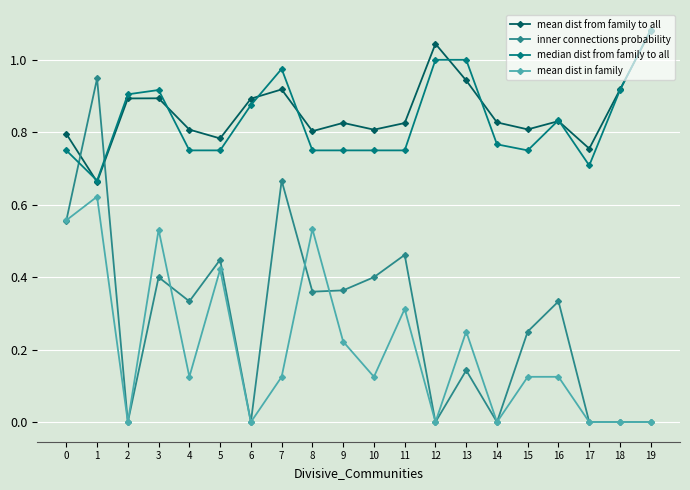

True or false: median dist from family to all and mean dist in family intersect in this chart.

False